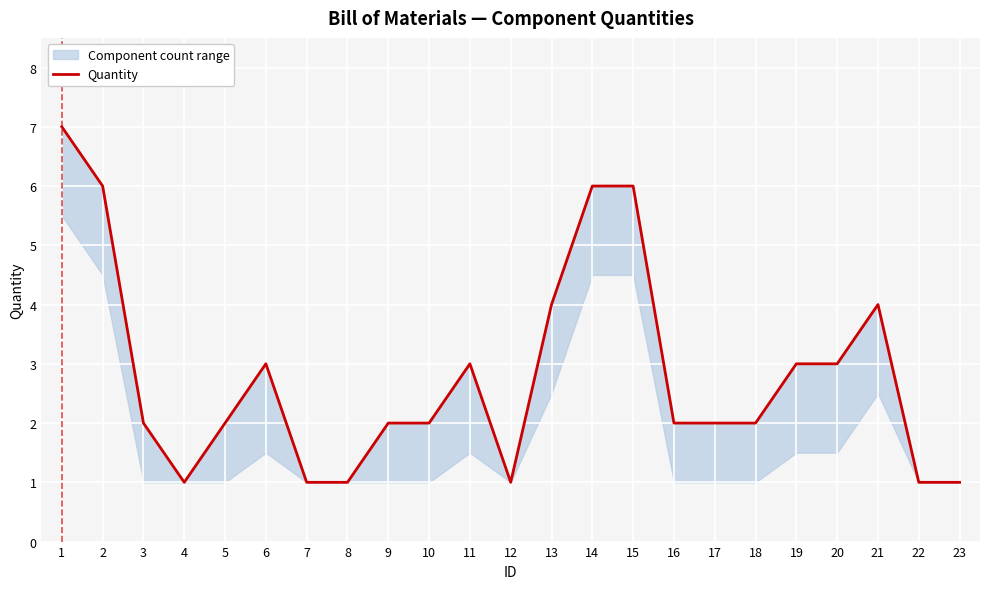

What is the difference between the maximum and minimum values?

6